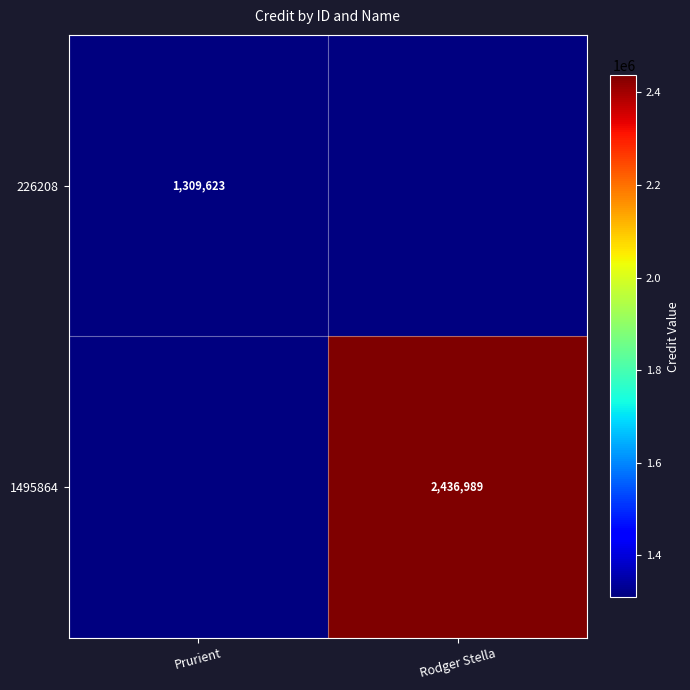

The value of 226208 at Prurient is 719359.3. True or false?

False